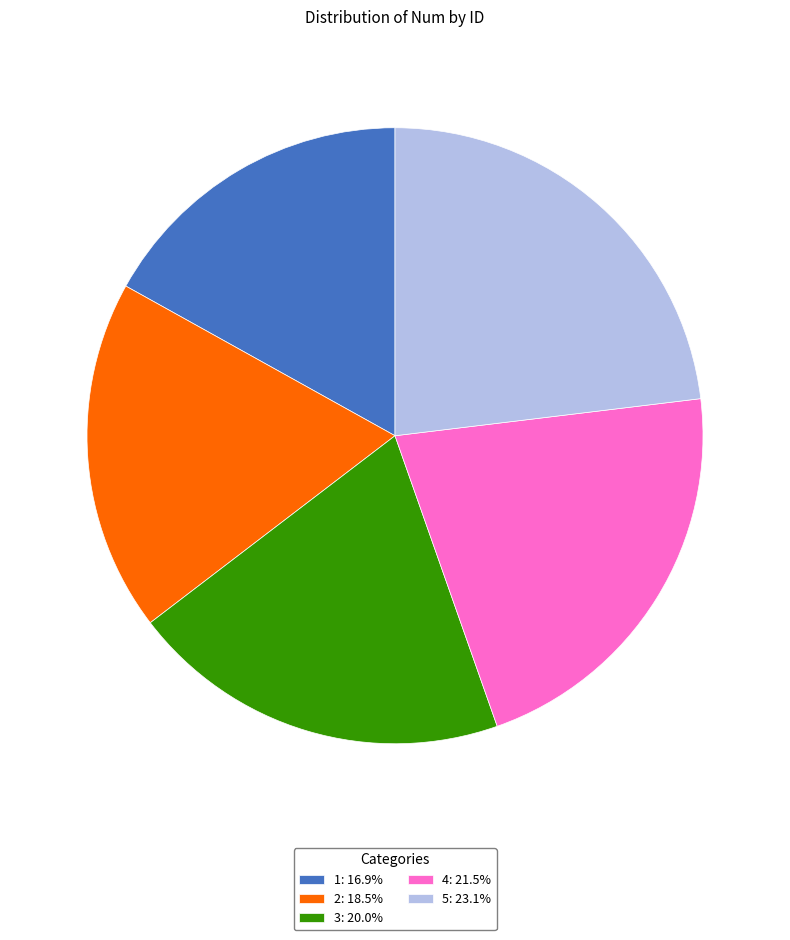

What is the largest slice in the pie chart?

5